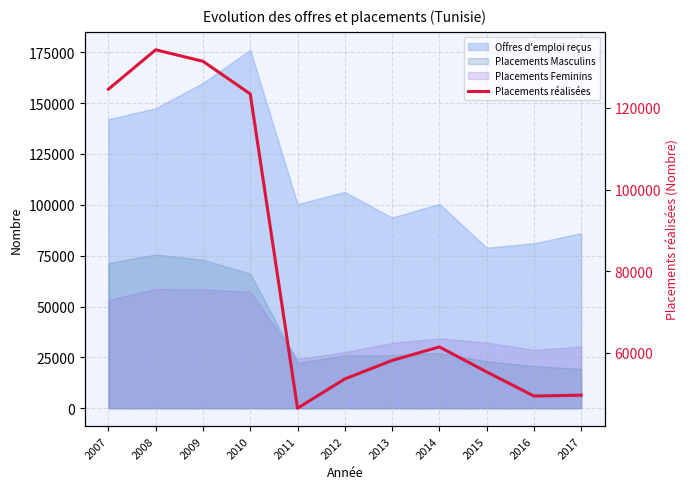

What is the minimum value shown in the chart?

46471